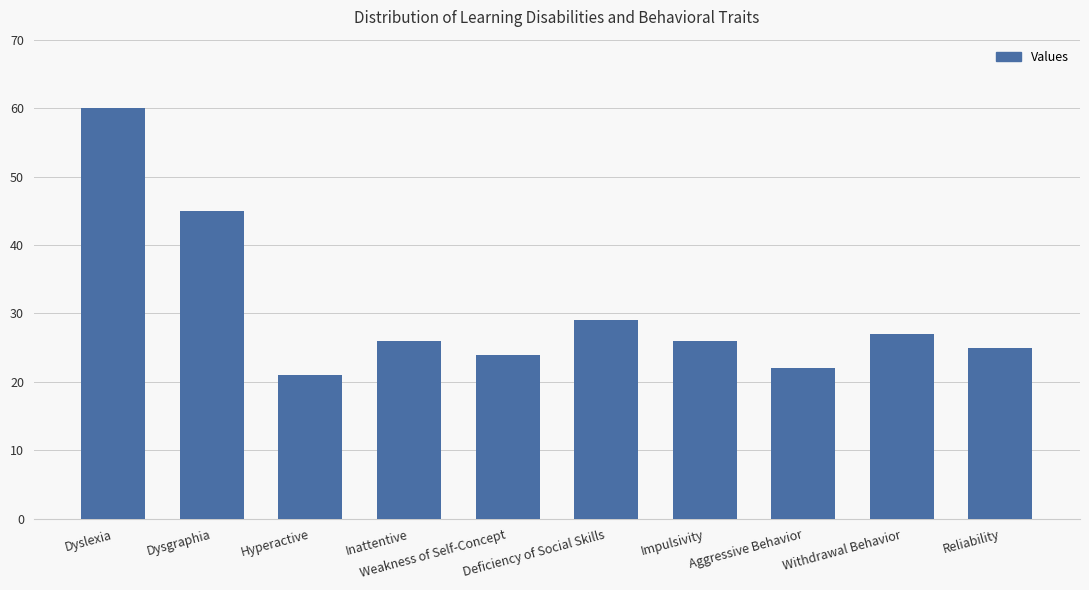

At which label is the value closest to 40?

Dysgraphia